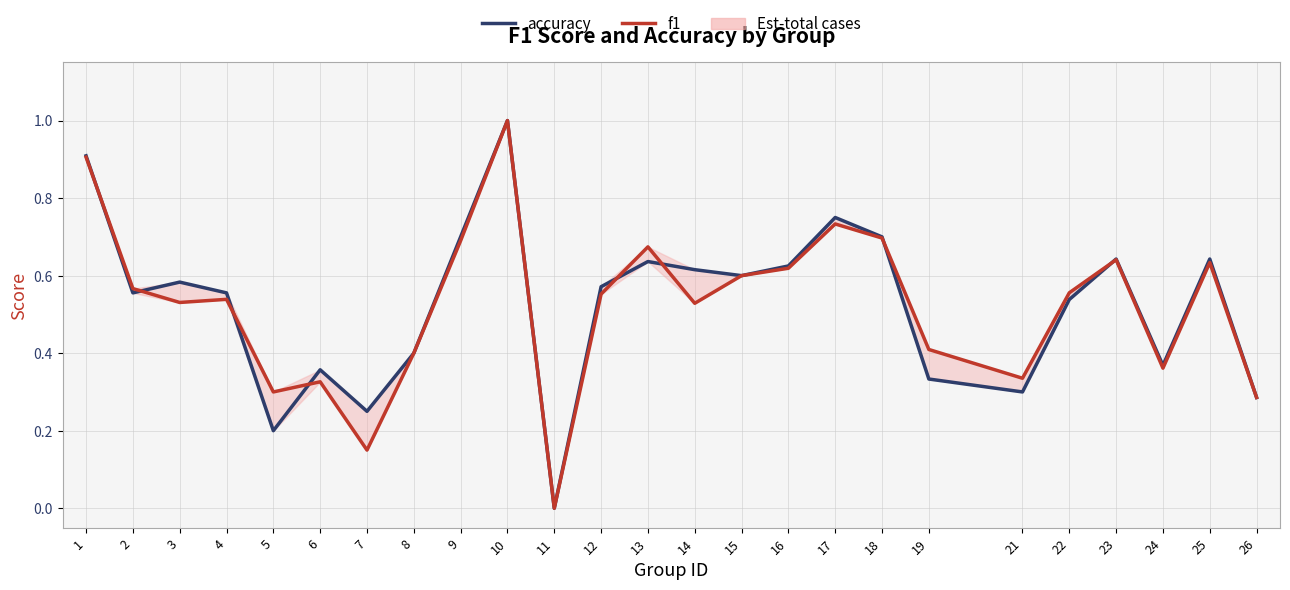

What is the value of the f1 point at the 2nd from the left?

0.6